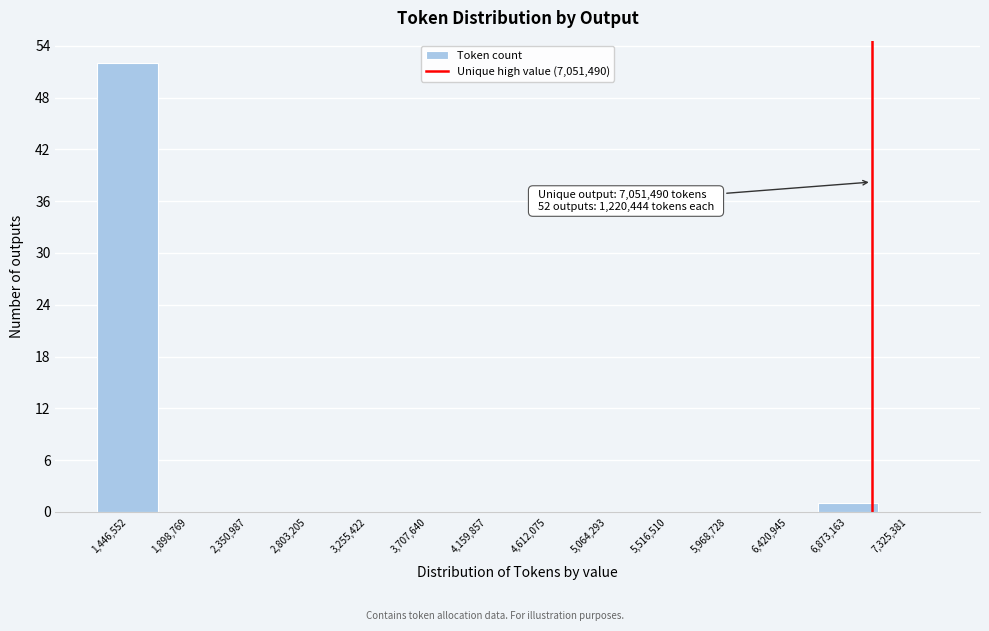

Which range on the x-axis has the tallest bar?

1200000 to 1650000